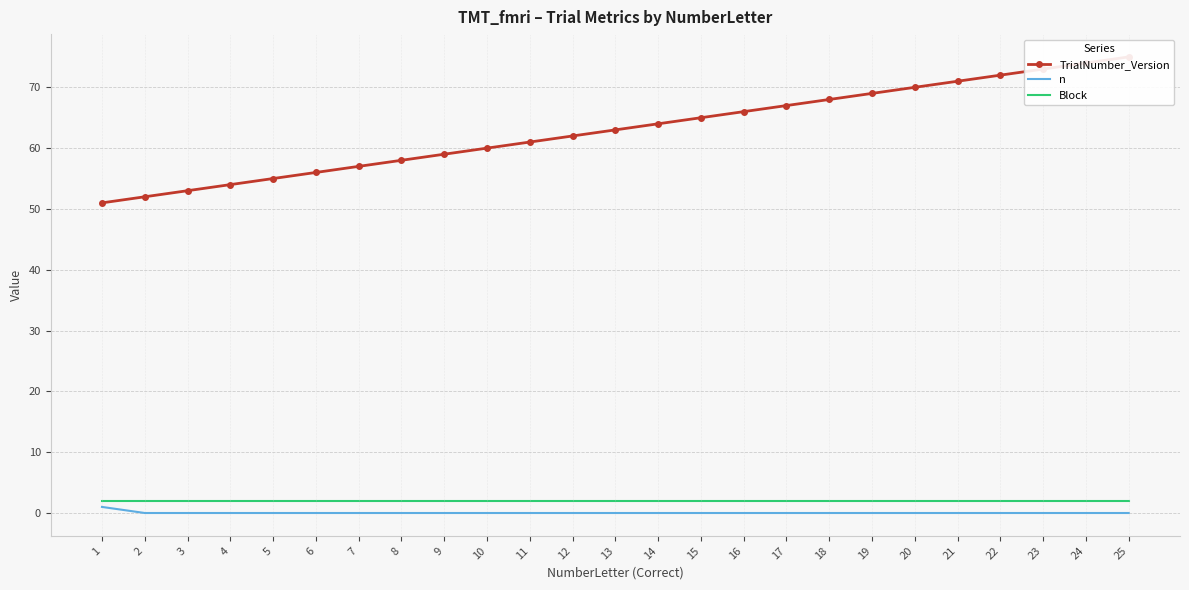

The TrialNumber_Version series shows 71 at 21. True or false?

True